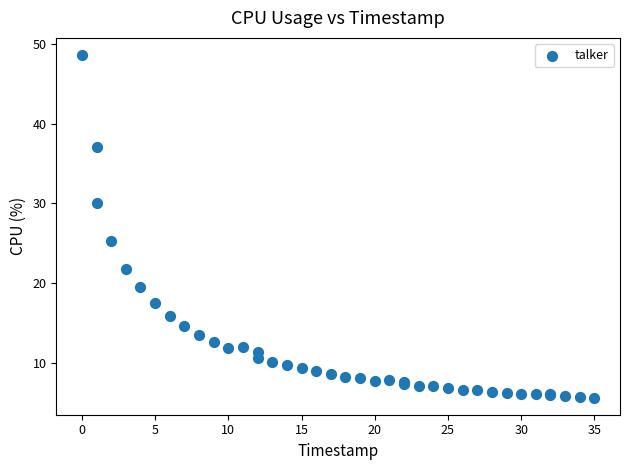

What Y value in the scatter plot is closest to 27?

25.3